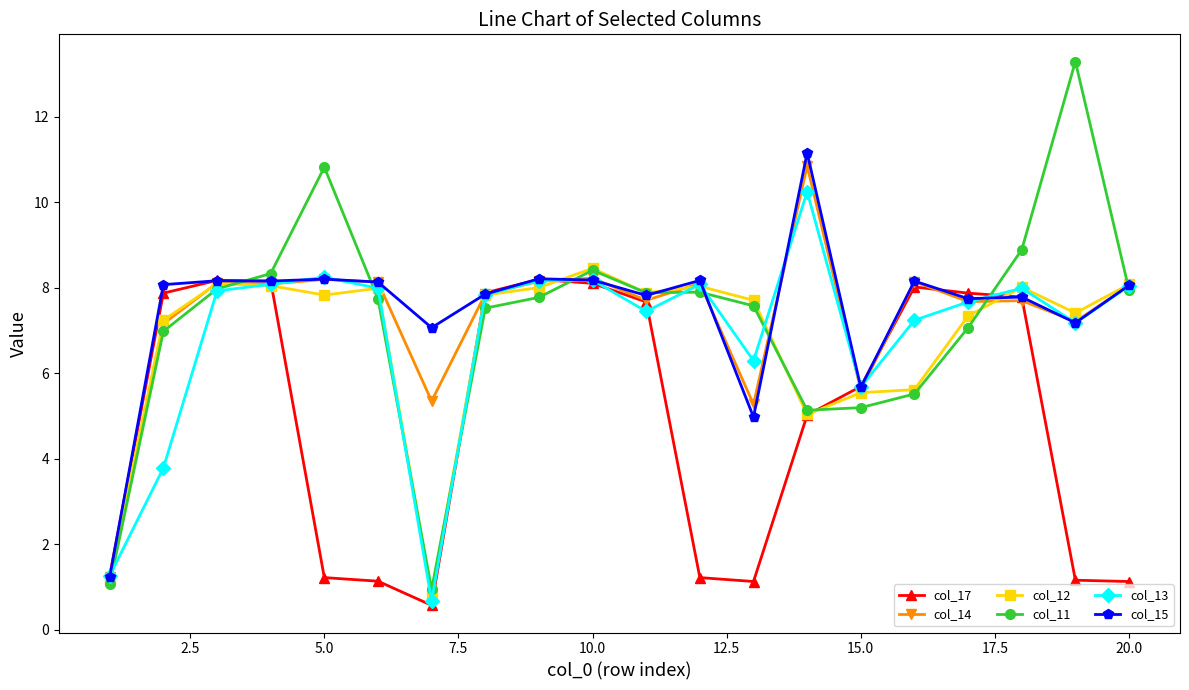

What is the difference between the maximum and minimum values in the col_14 series?

9.6